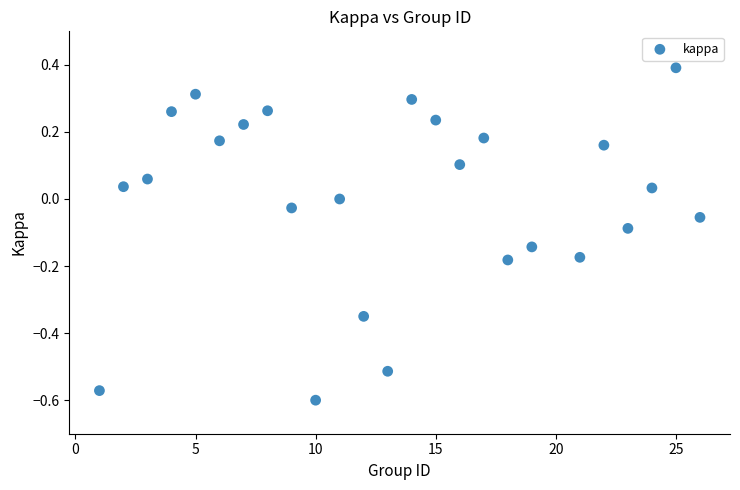

What is the range of Y values (max minus min)?

1.0